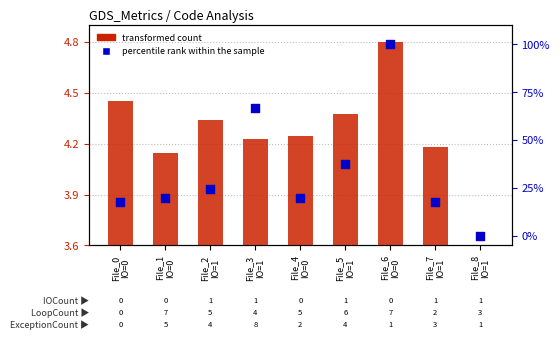

Which series contains the highest Y value?

percentile rank within the sample